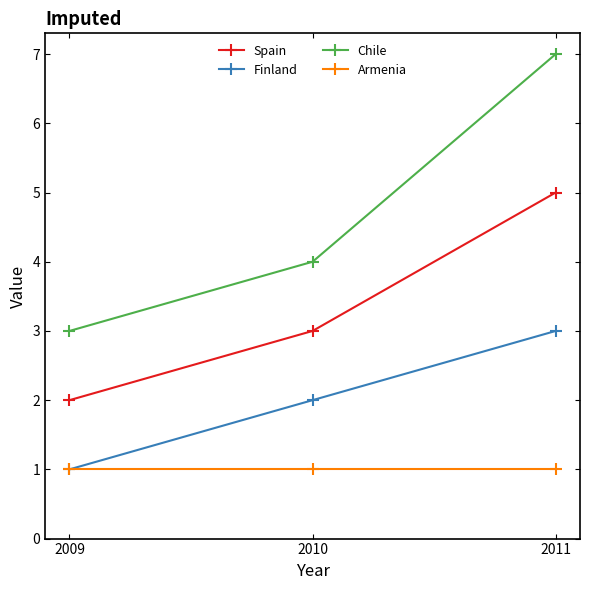

The value of Finland at 2009 is 1. True or false?

True